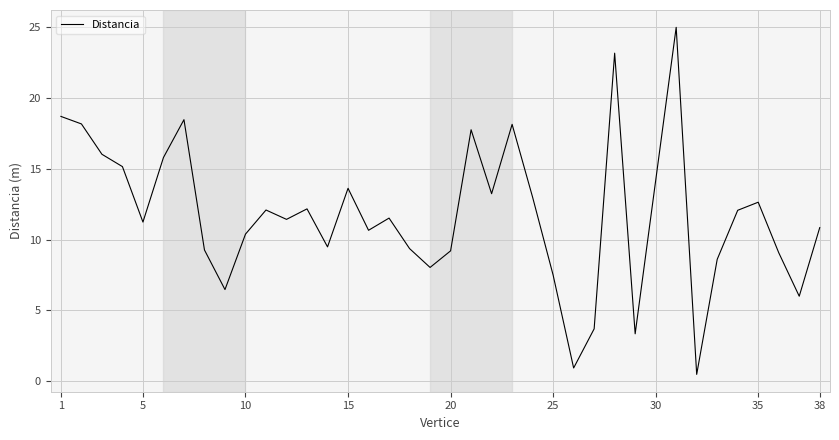

What is the difference between the maximum and minimum values?

24.5